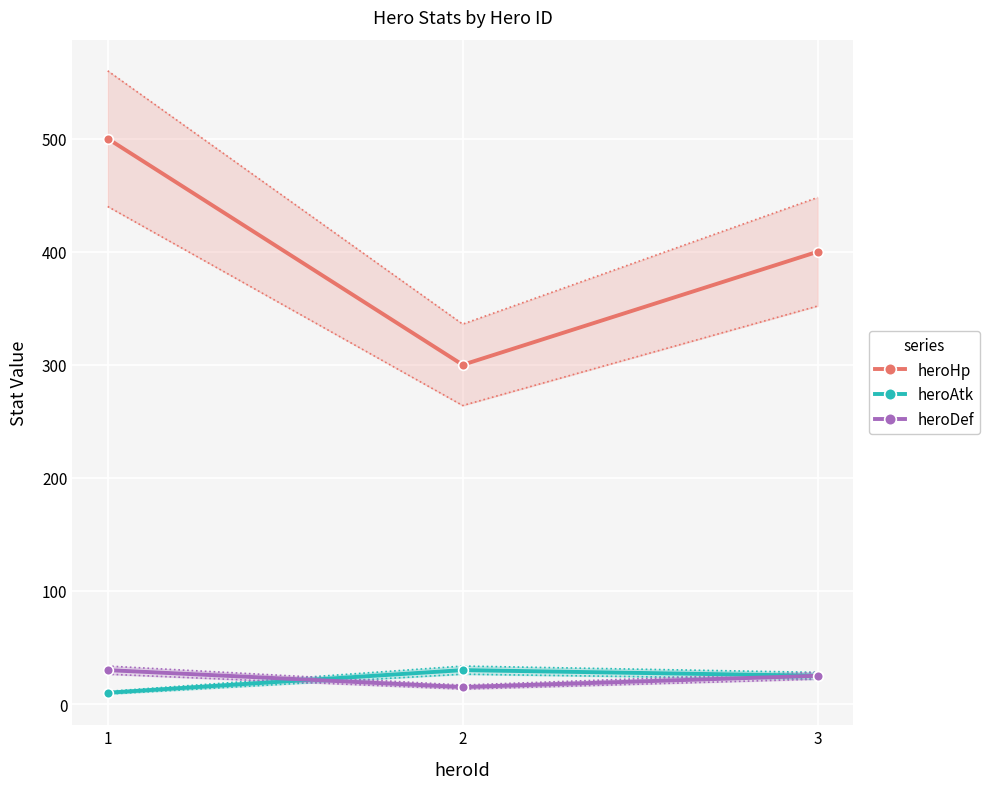

At which label does heroDef first exceed 25?

1